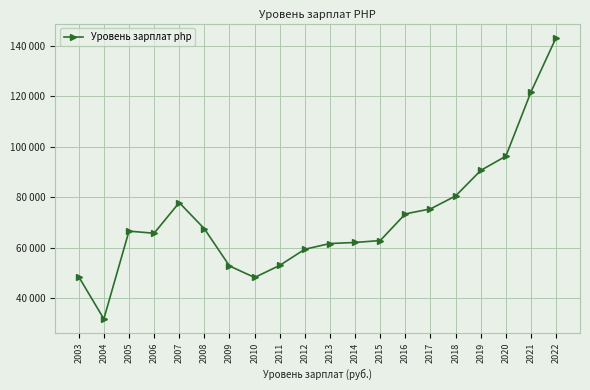

Does the chart have visible grid lines?

Yes